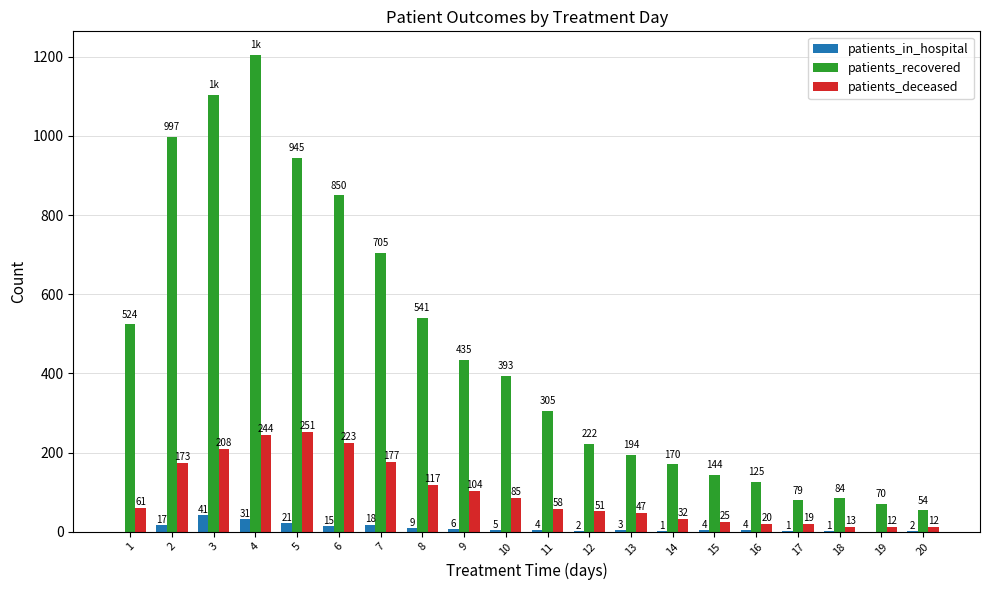

Reading right to left, what are all the values shown in this chart?

patients_in_hospital: 20=2	19=0	18=1	17=1	16=4	15=4	14=1	13=3	12=2	11=4	10=5	9=6	8=9	7=18	6=15	5=21	4=31	3=41	2=17	1=0
patients_recovered: 20=54	19=70	18=84	17=79	16=125	15=144	14=170	13=194	12=222	11=305	10=393	9=435	8=541	7=705	6=850	5=945	4=1204	3=1104	2=997	1=524
patients_deceased: 20=12	19=12	18=13	17=19	16=20	15=25	14=32	13=47	12=51	11=58	10=85	9=104	8=117	7=177	6=223	5=251	4=244	3=208	2=173	1=61